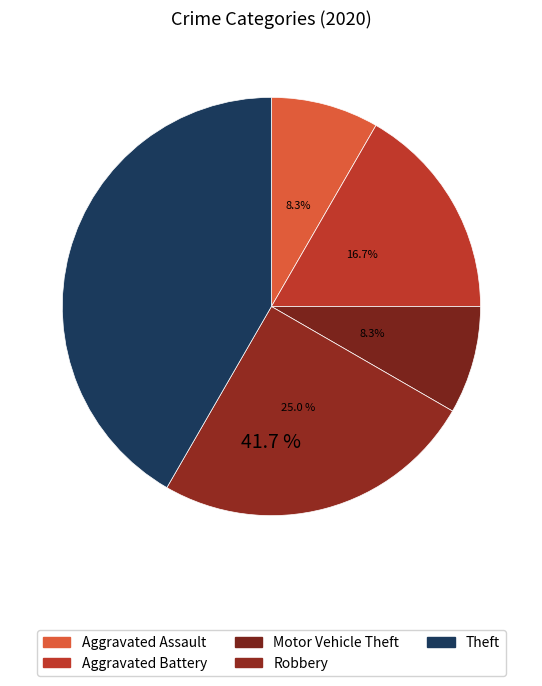

What is the smallest slice in the pie chart?

Aggravated Assault